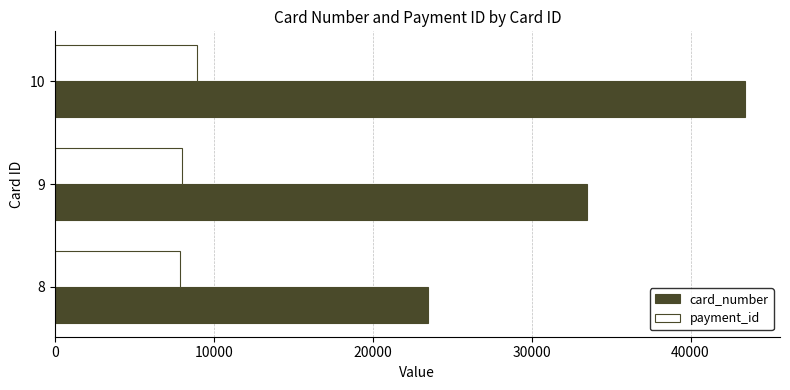

What is the sum of all payment_id values?

24843